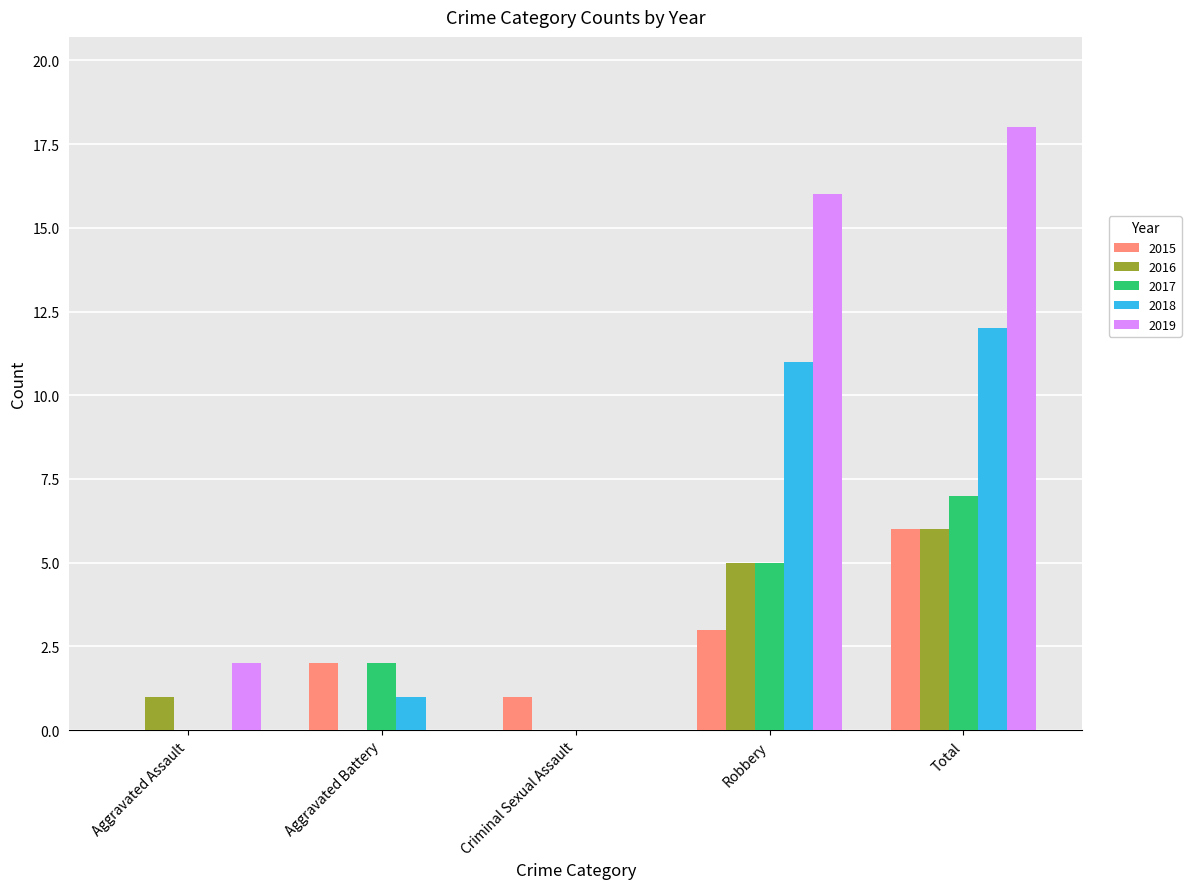

Reading left to right, transcribe all the data shown in this chart.

2015: Aggravated Assault=0	Aggravated Battery=2	Criminal Sexual Assault=1	Robbery=3	Total=6
2016: Aggravated Assault=1	Aggravated Battery=0	Criminal Sexual Assault=0	Robbery=5	Total=6
2017: Aggravated Assault=0	Aggravated Battery=2	Criminal Sexual Assault=0	Robbery=5	Total=7
2018: Aggravated Assault=0	Aggravated Battery=1	Criminal Sexual Assault=0	Robbery=11	Total=12
2019: Aggravated Assault=2	Aggravated Battery=0	Criminal Sexual Assault=0	Robbery=16	Total=18